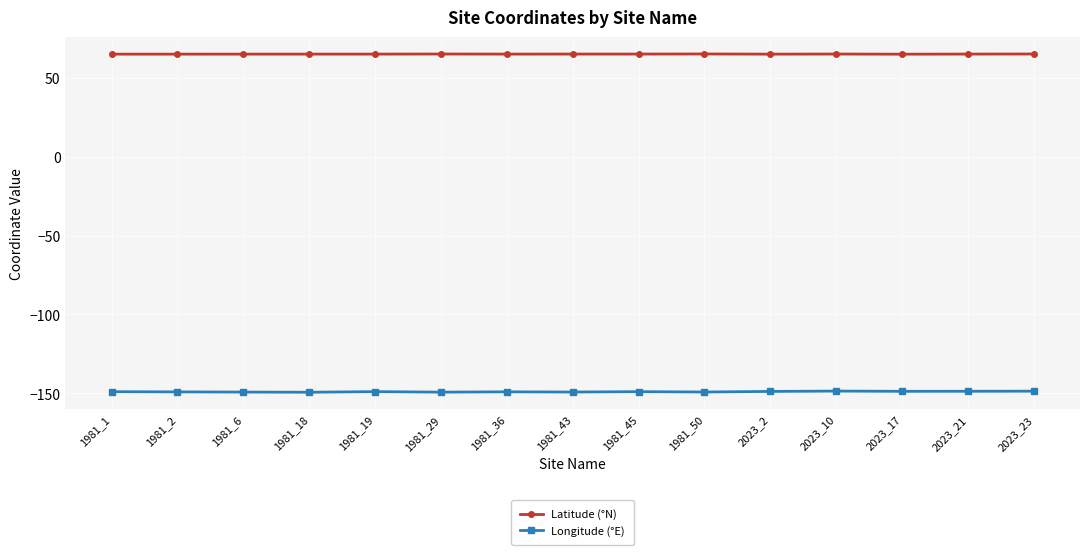

True or false: Longitude (°E) has more than 0 interior local peaks.

True